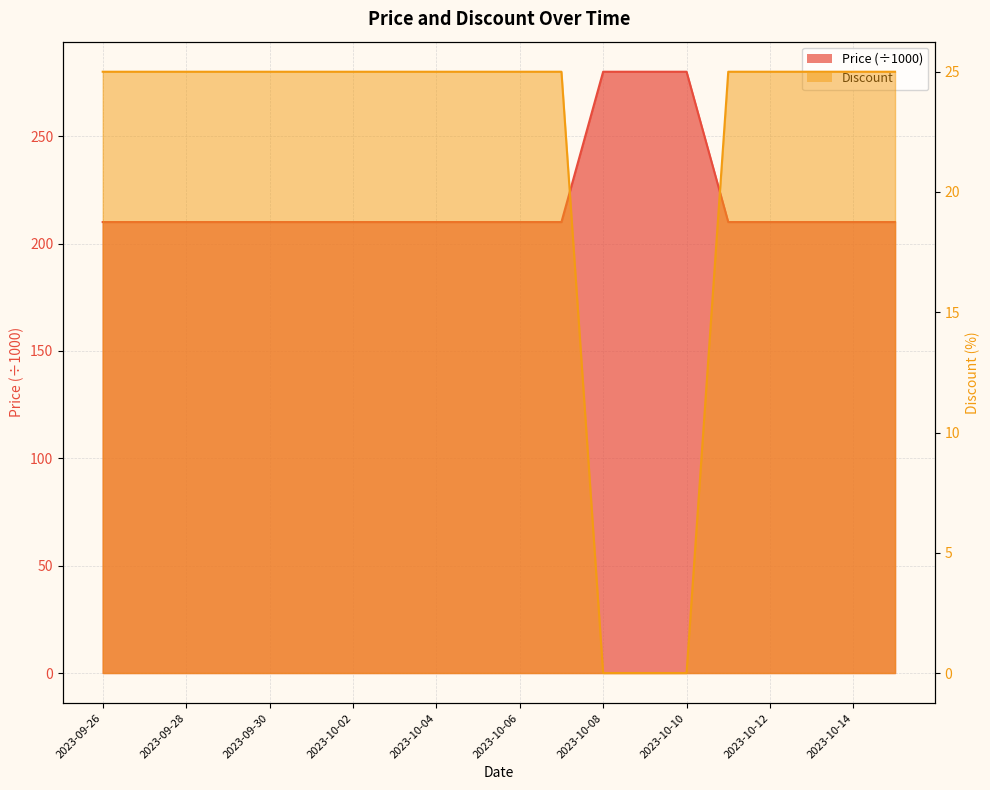

How many series are shown in this chart?

2